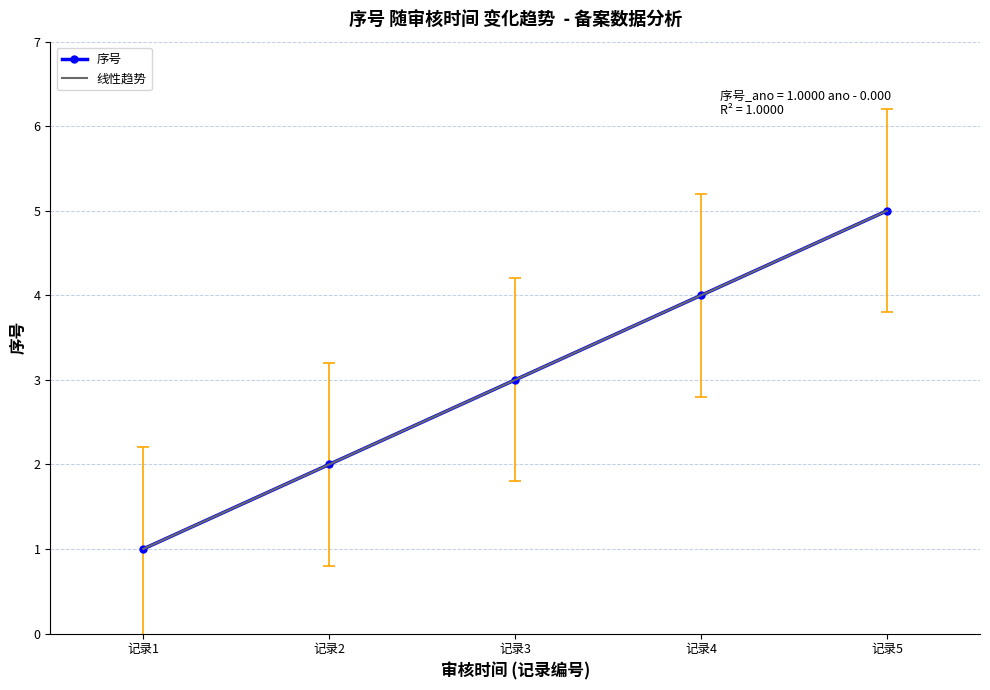

List the labels in order of 序号 value, largest first.

记录5, 记录4, 记录3, 记录2, 记录1